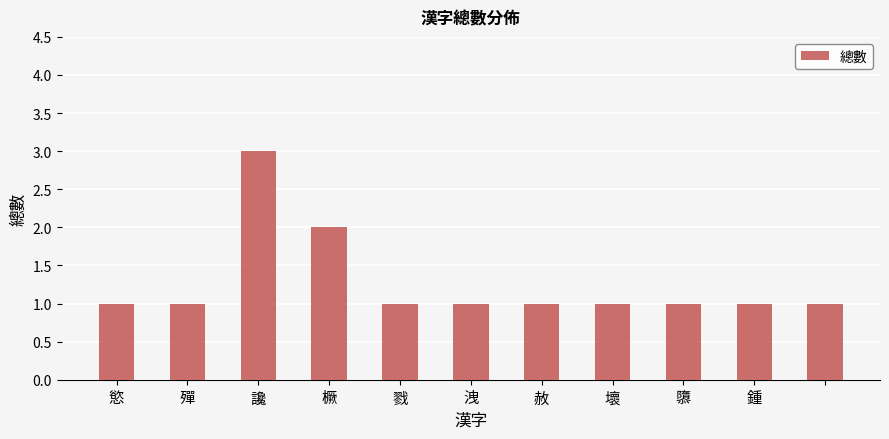

What is the greatest value displayed?

3